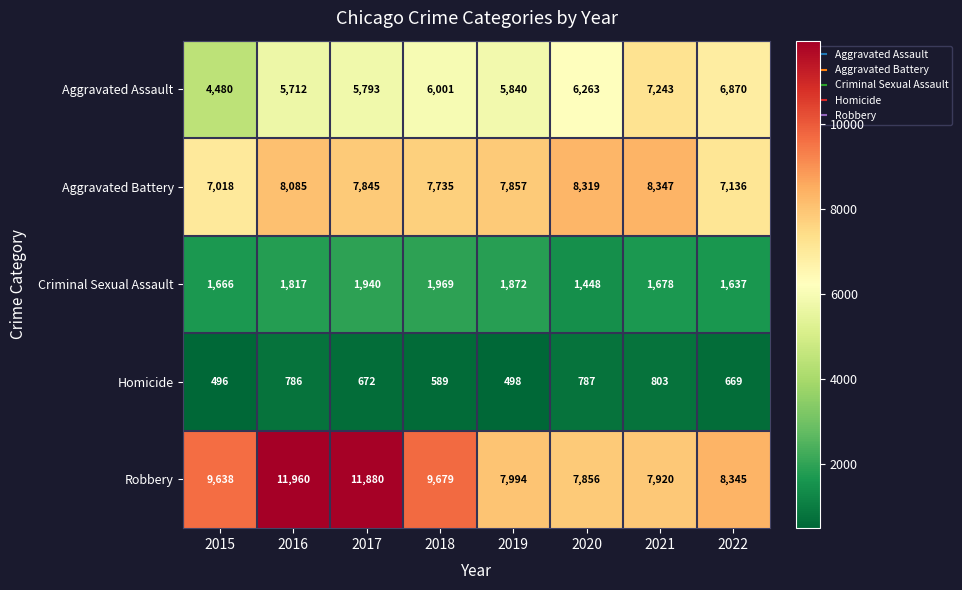

Which category has the highest value across all series?

2016